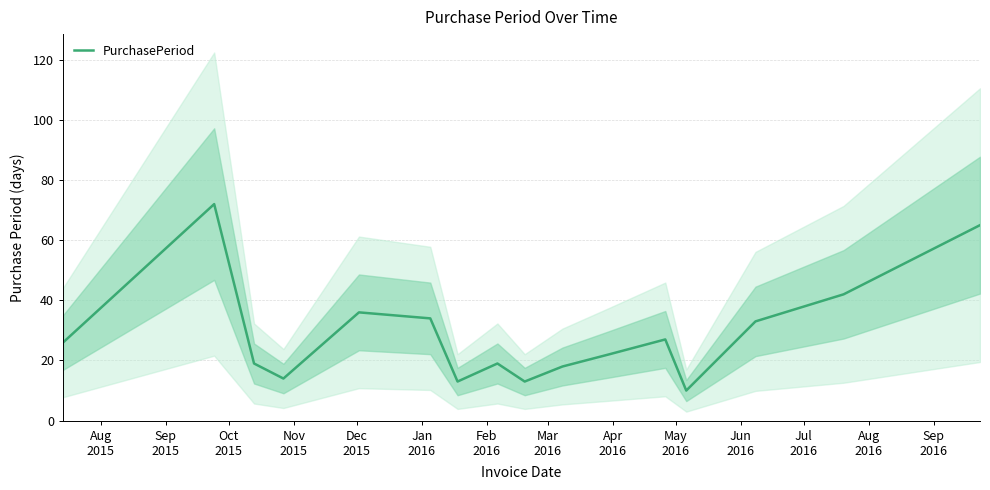

Reading left to right, extract all data points from this chart.

26	72	19	14	36	34	13	19	13	18	22	27	10	33	42	65